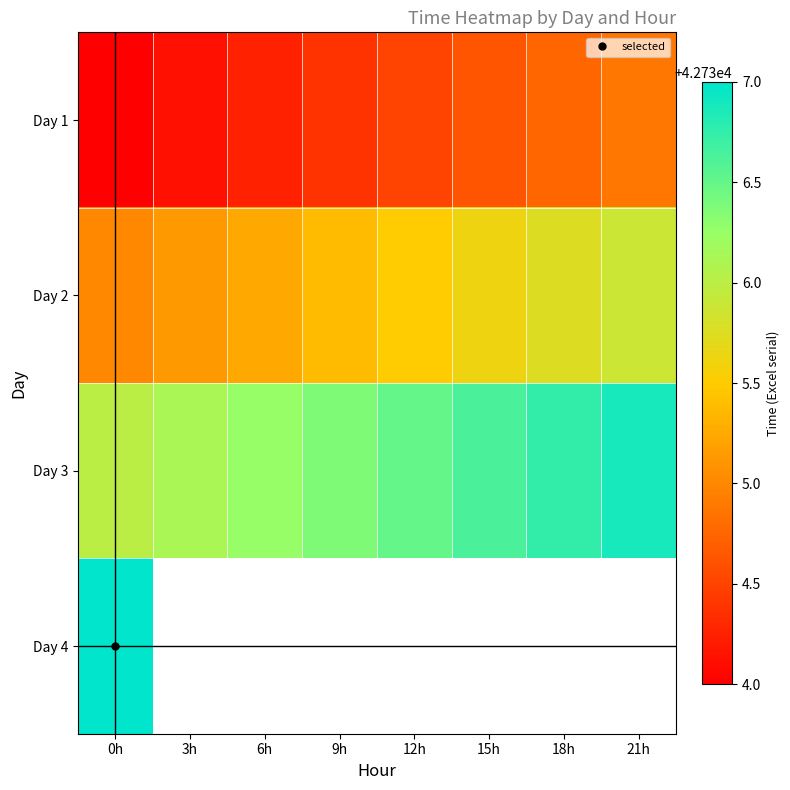

At which label does Day 4 reach its minimum?

0h